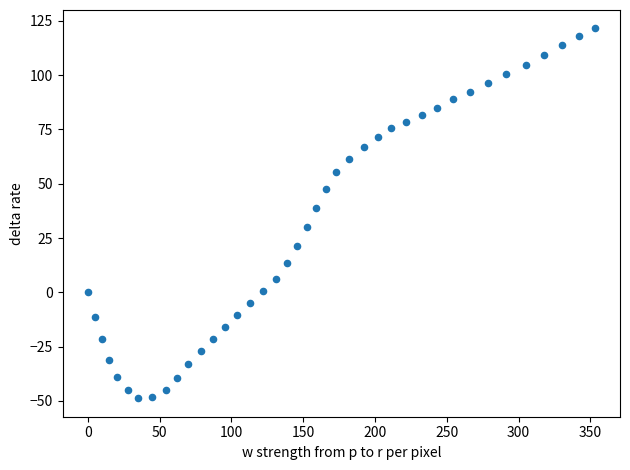

What Y value in the scatter plot is closest to 36?

38.9